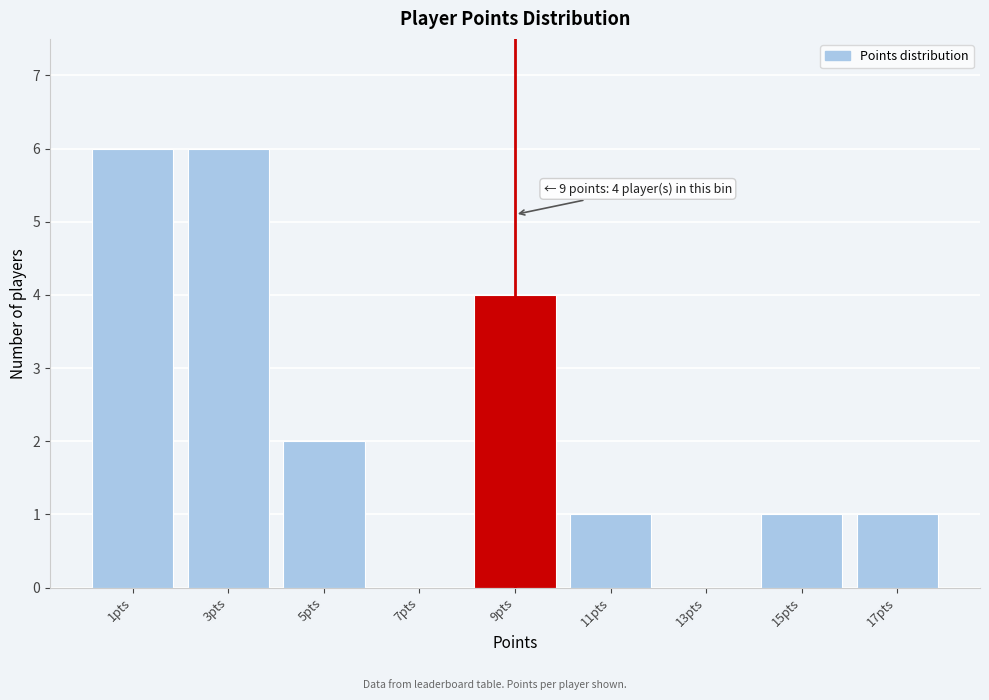

Reading right to left, extract all data points from this chart.

17pts=1	15pts=1	13pts=0	11pts=1	9pts=4	7pts=0	5pts=2	3pts=6	1pts=6